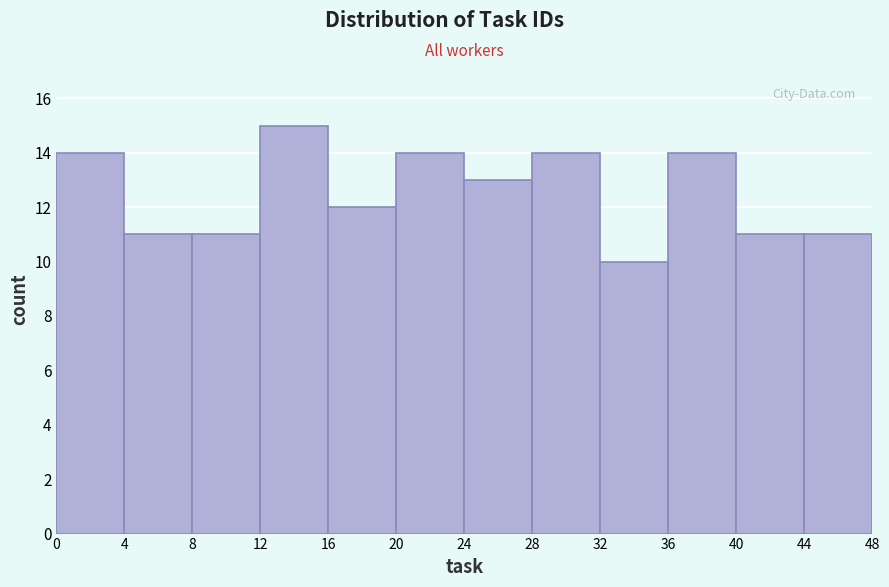

Which range on the x-axis has the tallest bar?

12 to 16